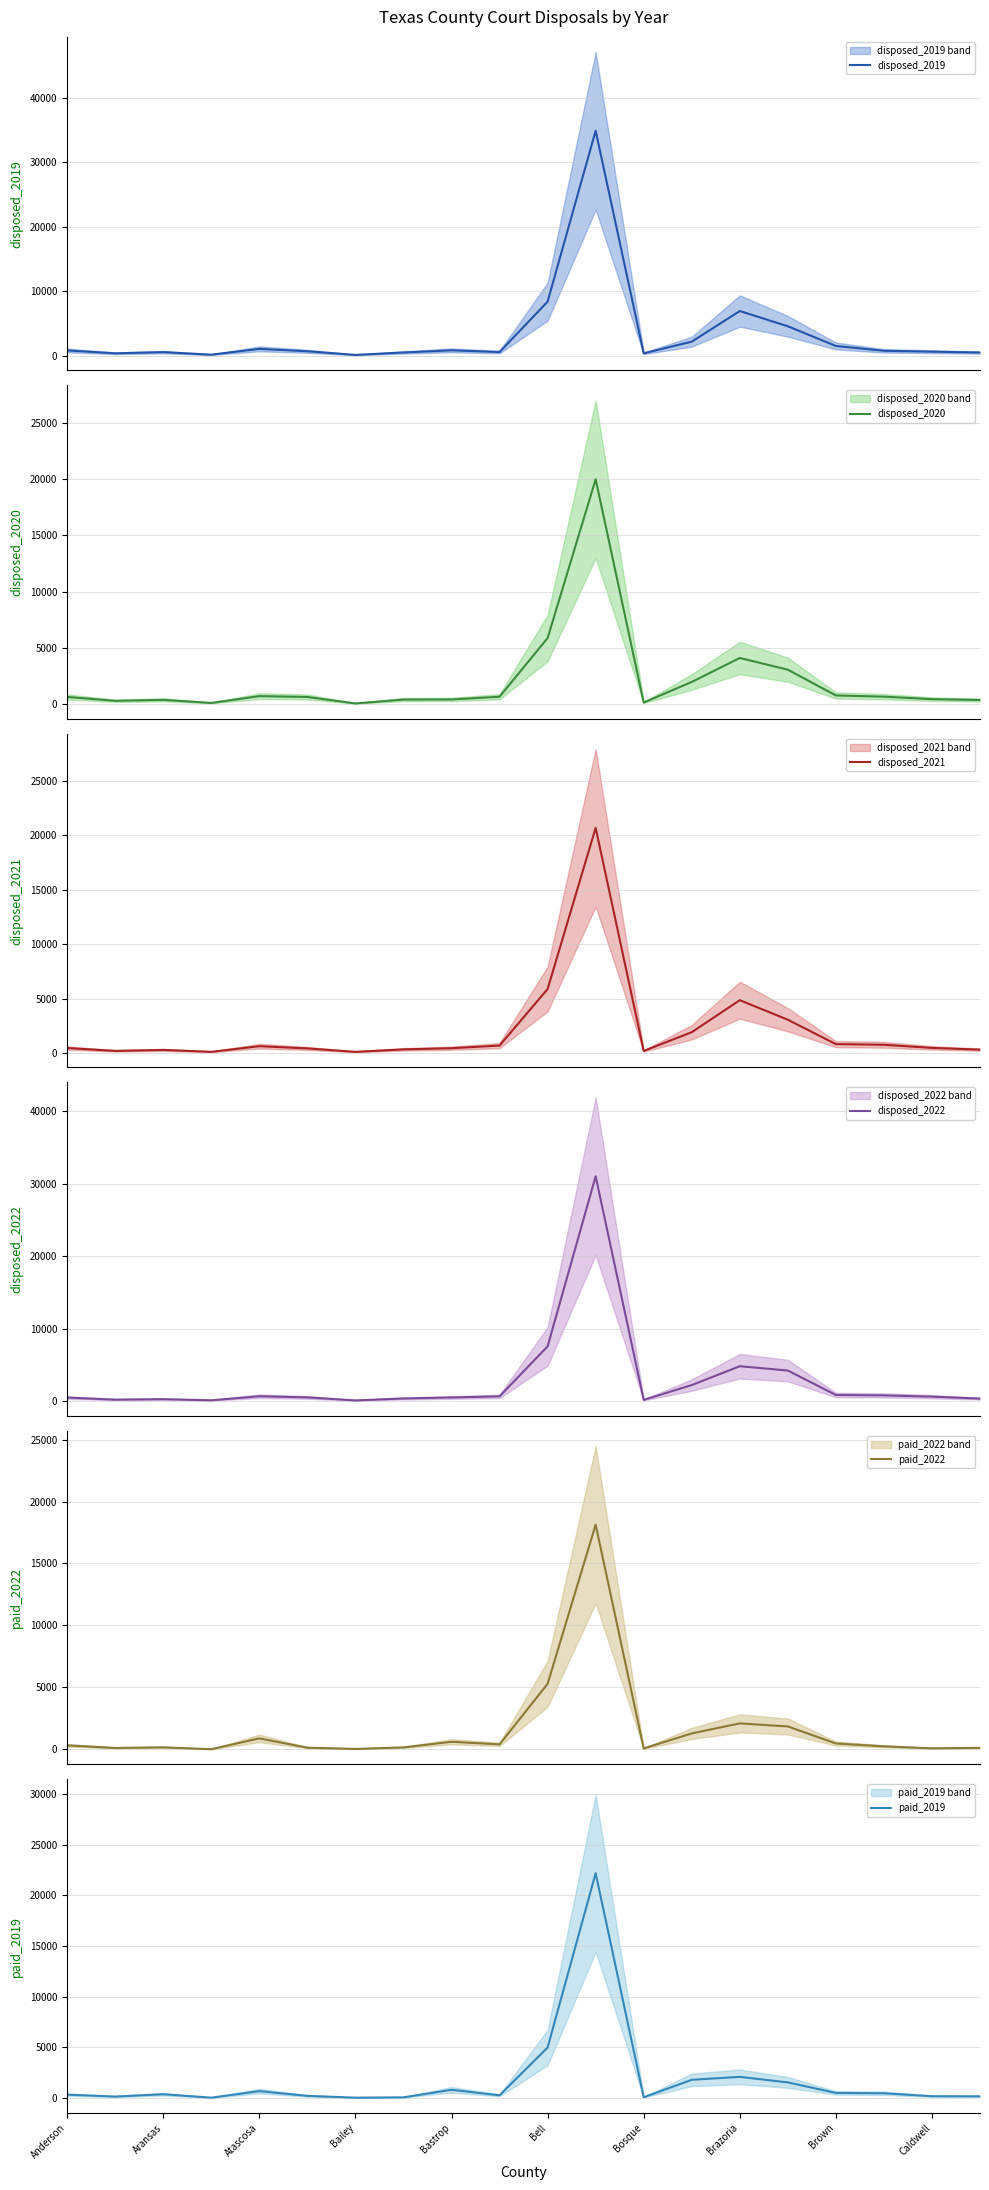

Is it true that paid_2019 equals 795 at Bastrop?

True